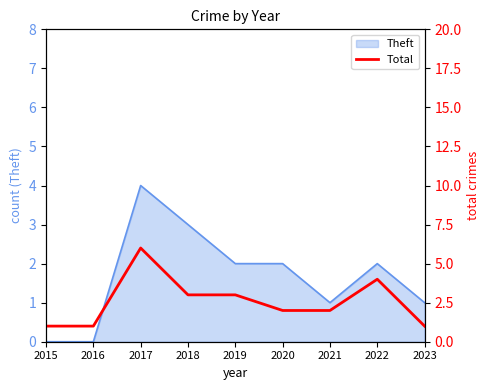

What is the value of the 6th point from the left?

2